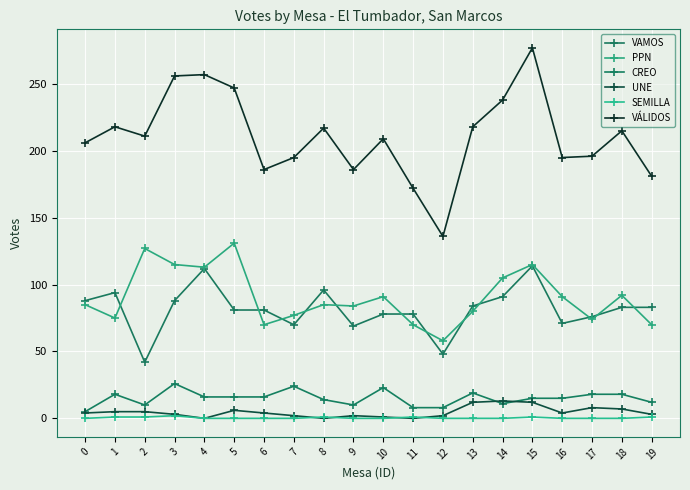

What is the difference between the VAMOS values at 14 and 1?

3